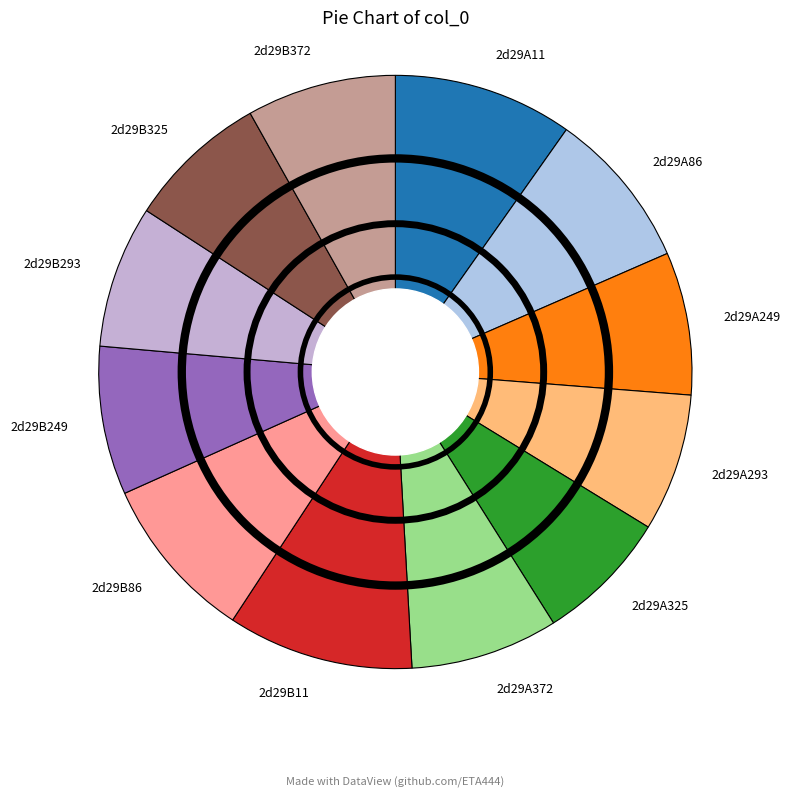

Is the sum of 2d29B293 and 2d29B11 greater than half?

No